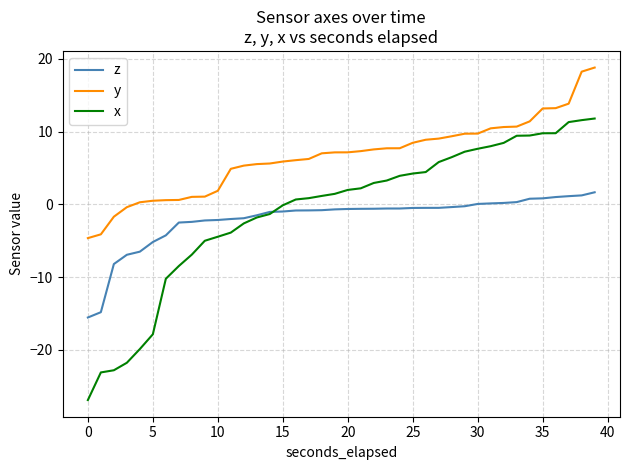

After their last crossing, which series has the higher values: z or x?

x